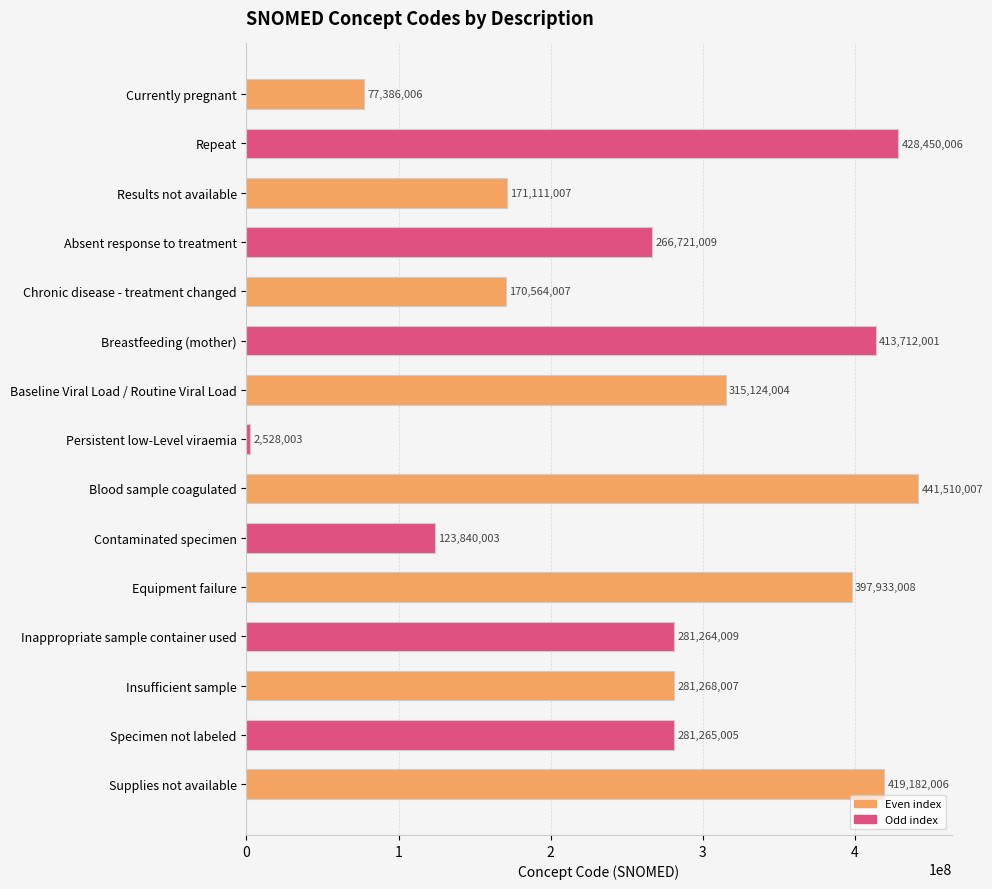

Reading top to bottom, extract all data points from this chart.

Currently pregnant=77386006	Repeat=428450006	Results not available=171111007	Absent response to treatment=266721009	Chronic disease - treatment changed=170564007	Breastfeeding (mother)=413712001	Baseline Viral Load / Routine Viral Load=315124004	Persistent low-Level viraemia=2528003	Blood sample coagulated=441510007	Contaminated specimen=123840003	Equipment failure=397933008	Inappropriate sample container used=281264009	Insufficient sample=281268007	Specimen not labeled=281265005	Supplies not available=419182006